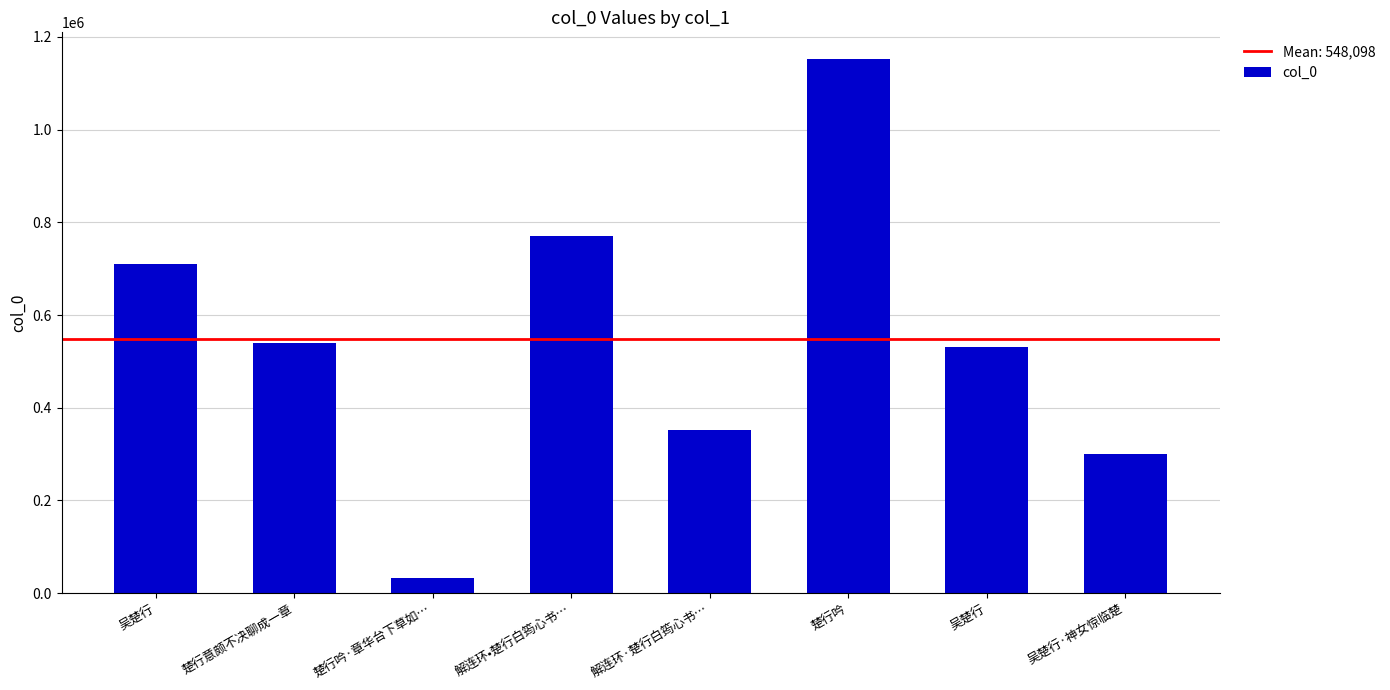

What is the value of the 4th bar from the left?

770101